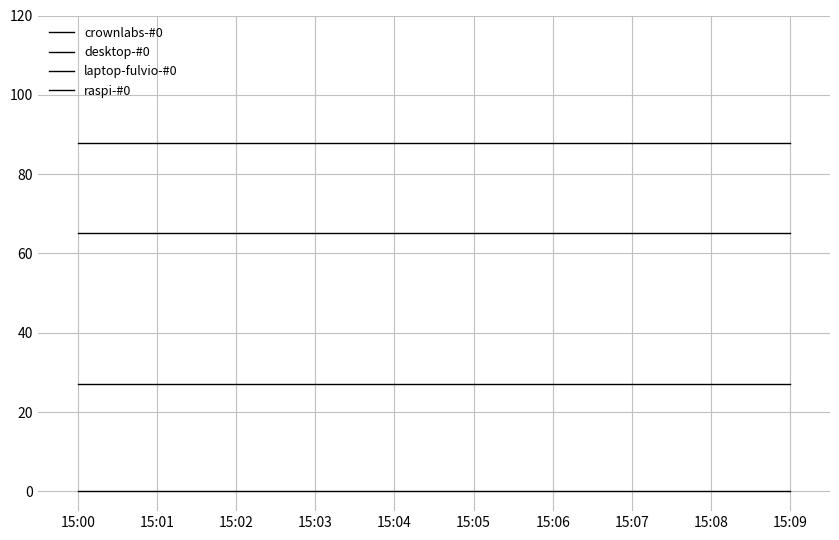

How many lines are shown in the chart?

4